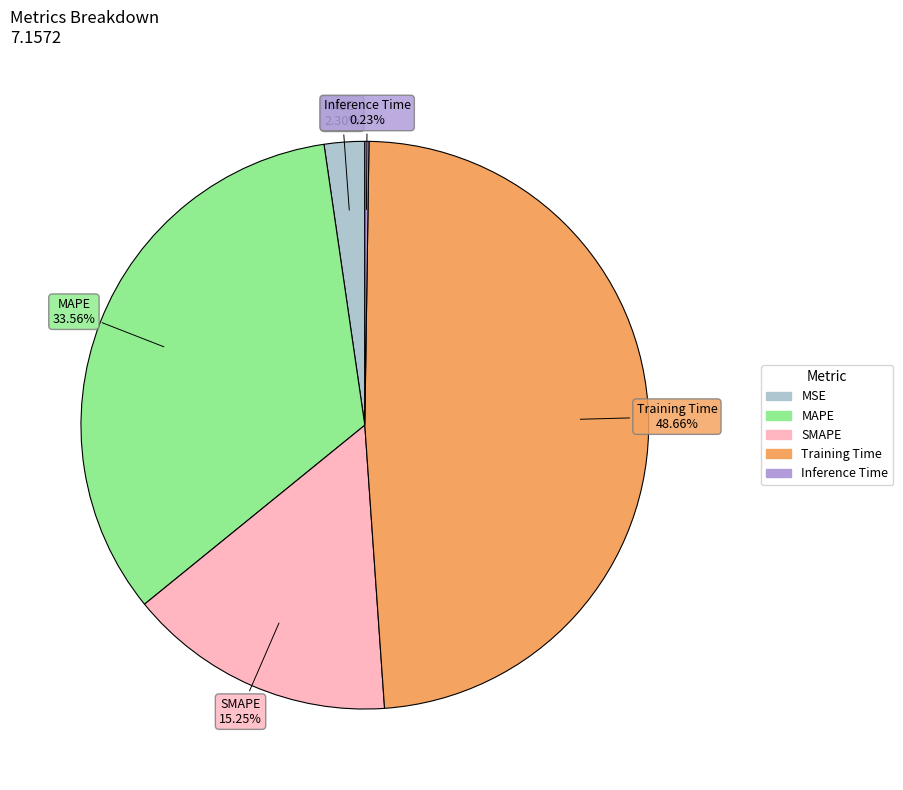

The SMAPE slice represents 15% of the pie. True or false?

True